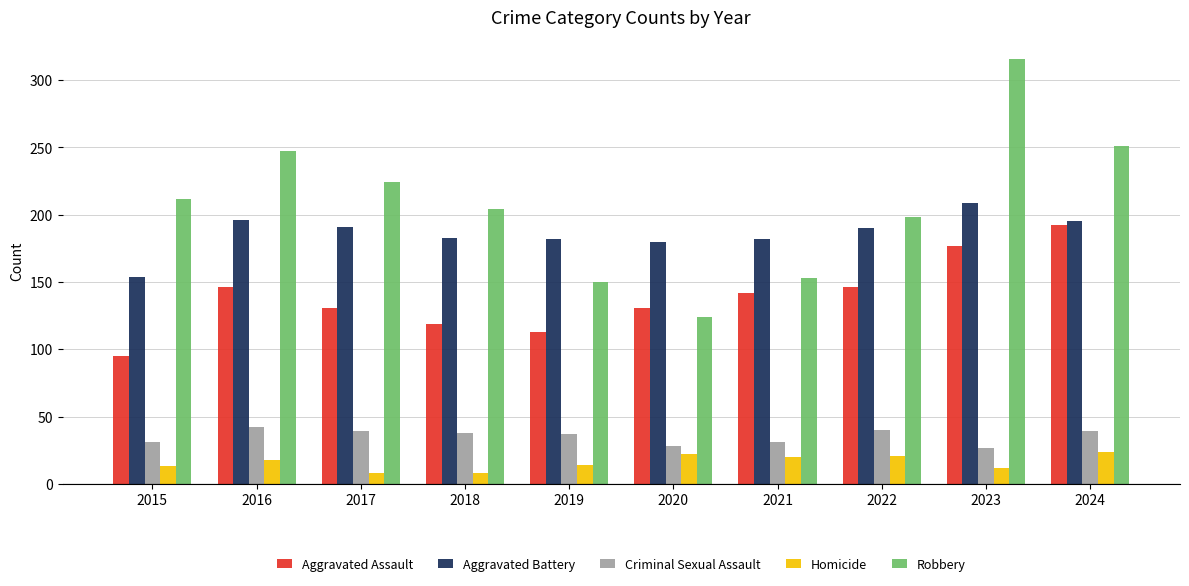

Which series has the widest spread of values?

Robbery